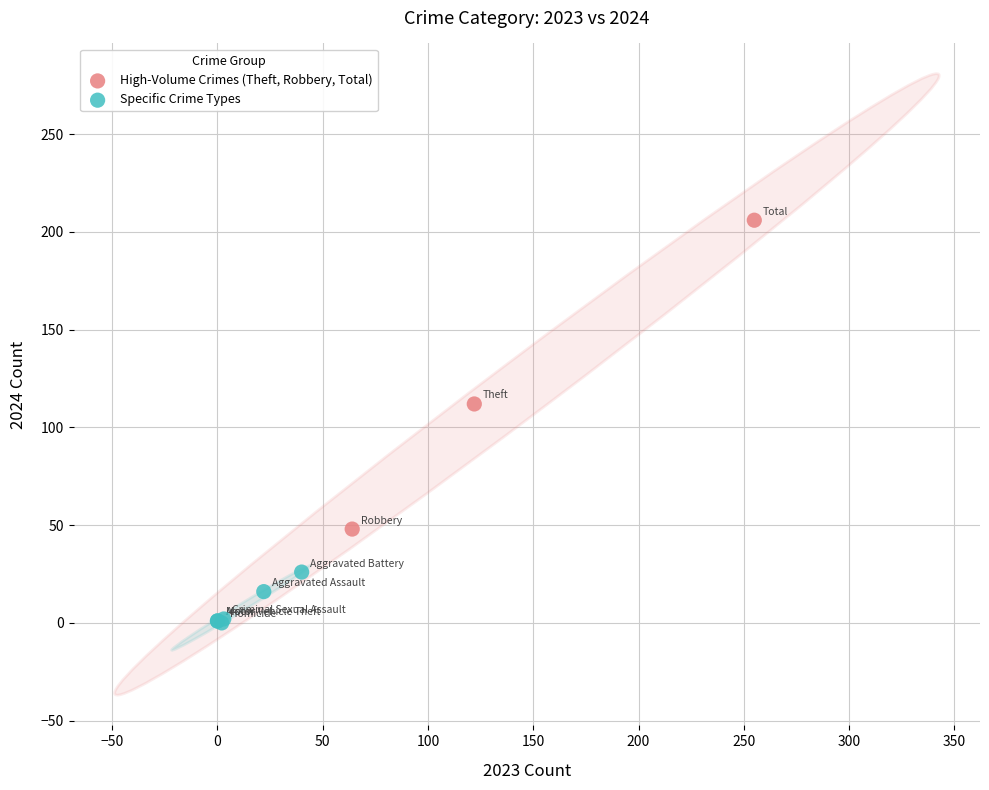

Which series has the largest Y range (max minus min)?

High-Volume Crimes (Theft, Robbery, Total)